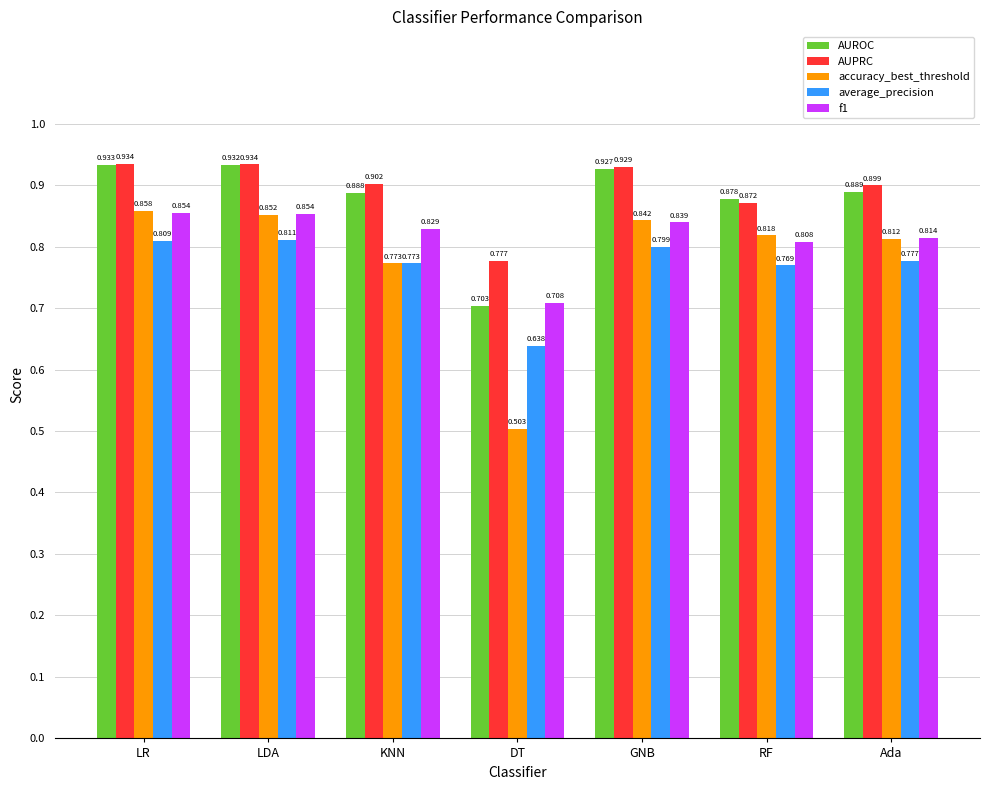

How many bars are there in each group?

5